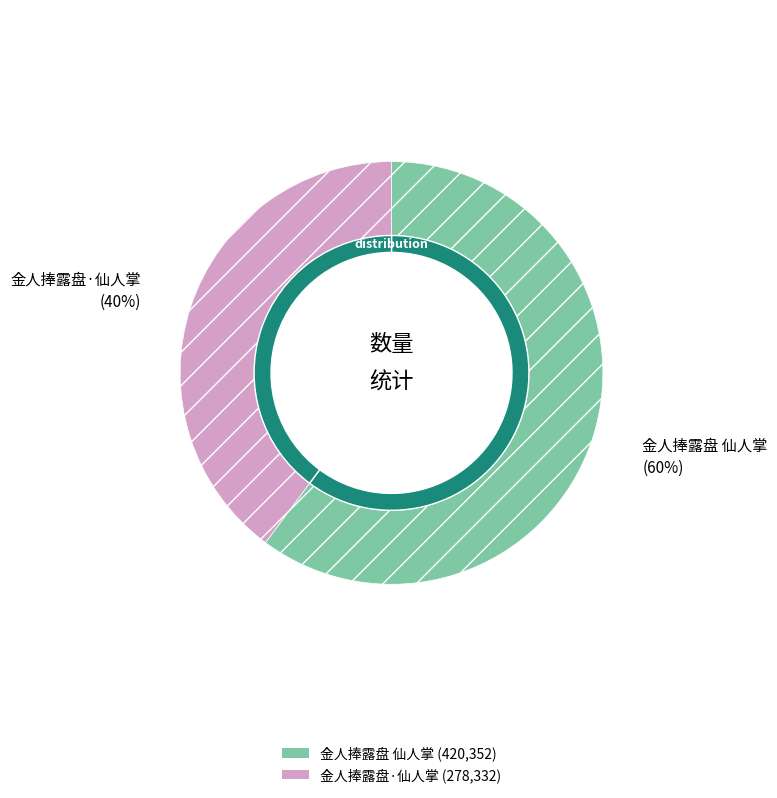

The 金人捧露盘·仙人掌 slice represents 40% of the pie. True or false?

True